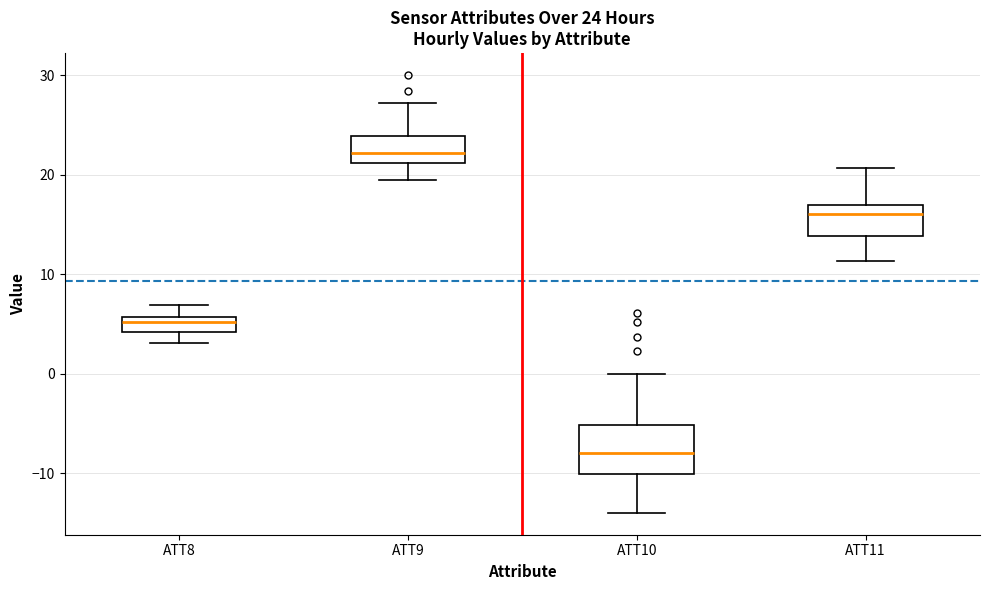

Which box's median line is the highest?

ATT9